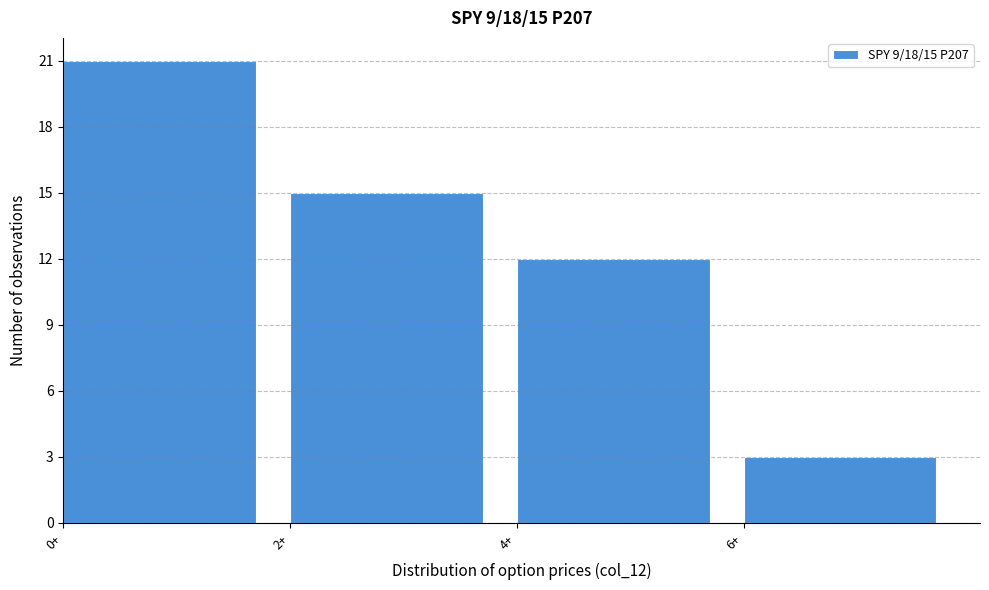

Which range on the x-axis has the tallest bar?

0 to 2